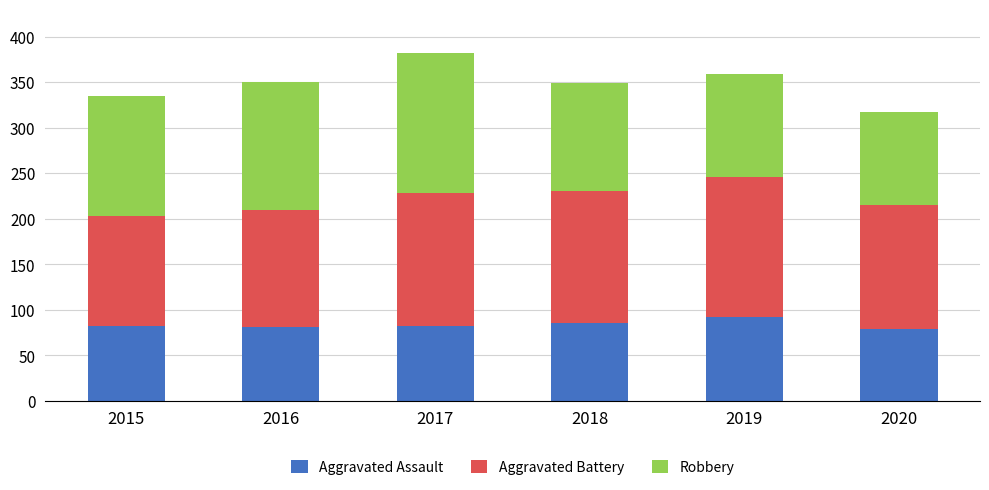

What is the total value across all series at 2019?

359